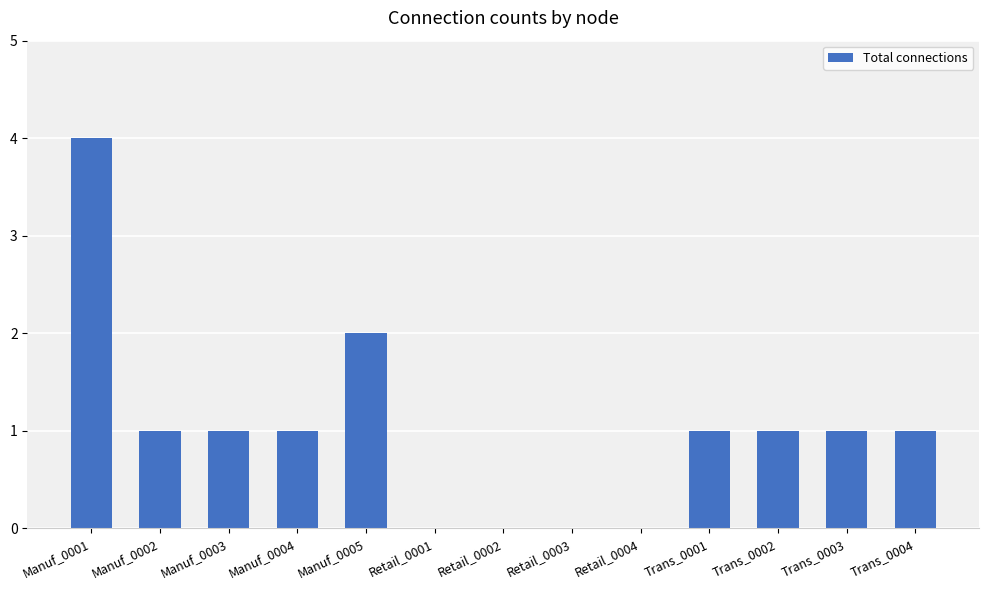

Is it true that the value at Manuf_0004 is 2?

False